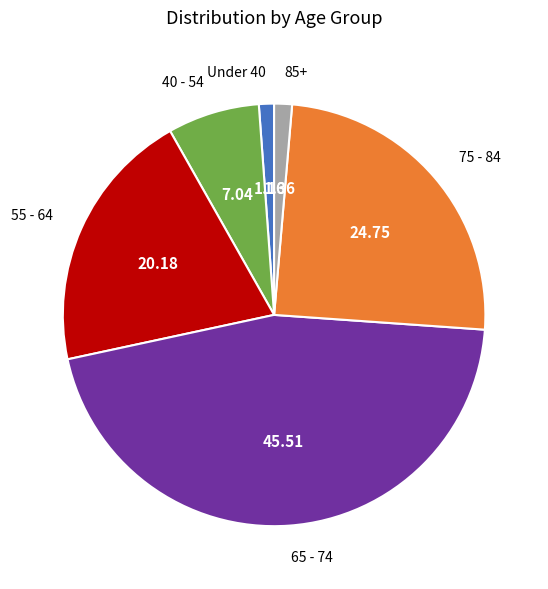

Approximately how many times larger is the value at 75 - 84 compared to Under 40?

21.4